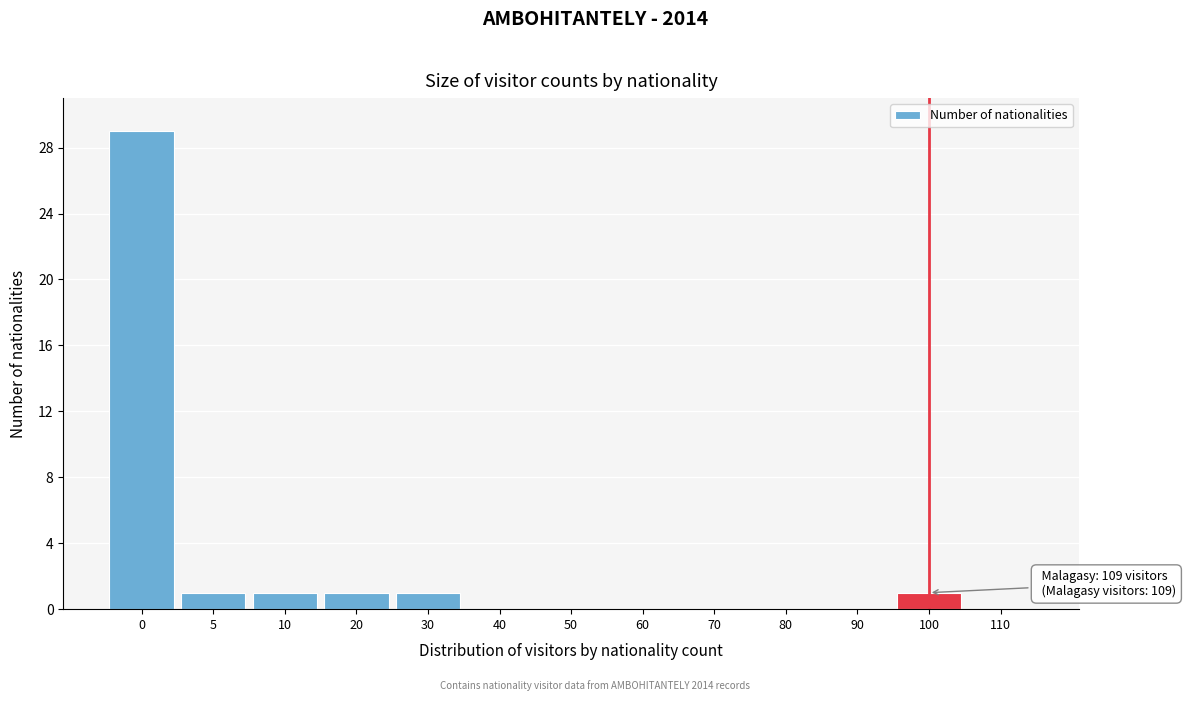

Reading left to right, what are all the values shown in this chart?

0=29	5=1	10=1	20=1	30=1	40=0	50=0	60=0	70=0	80=0	90=0	100=1	110=0